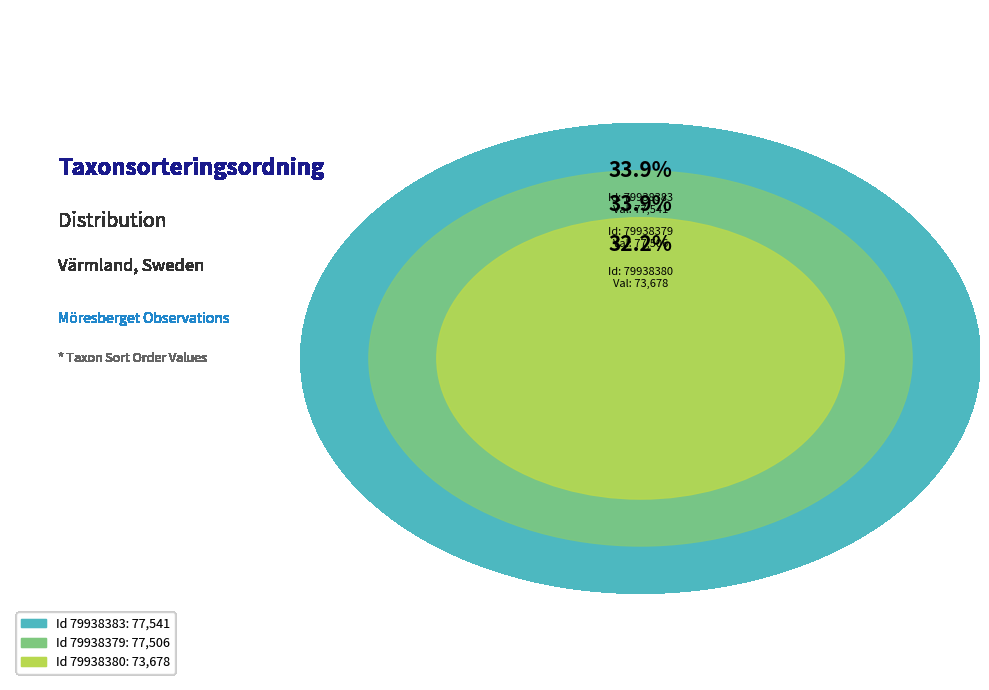

Is there any slice that represents more than half of the pie?

No